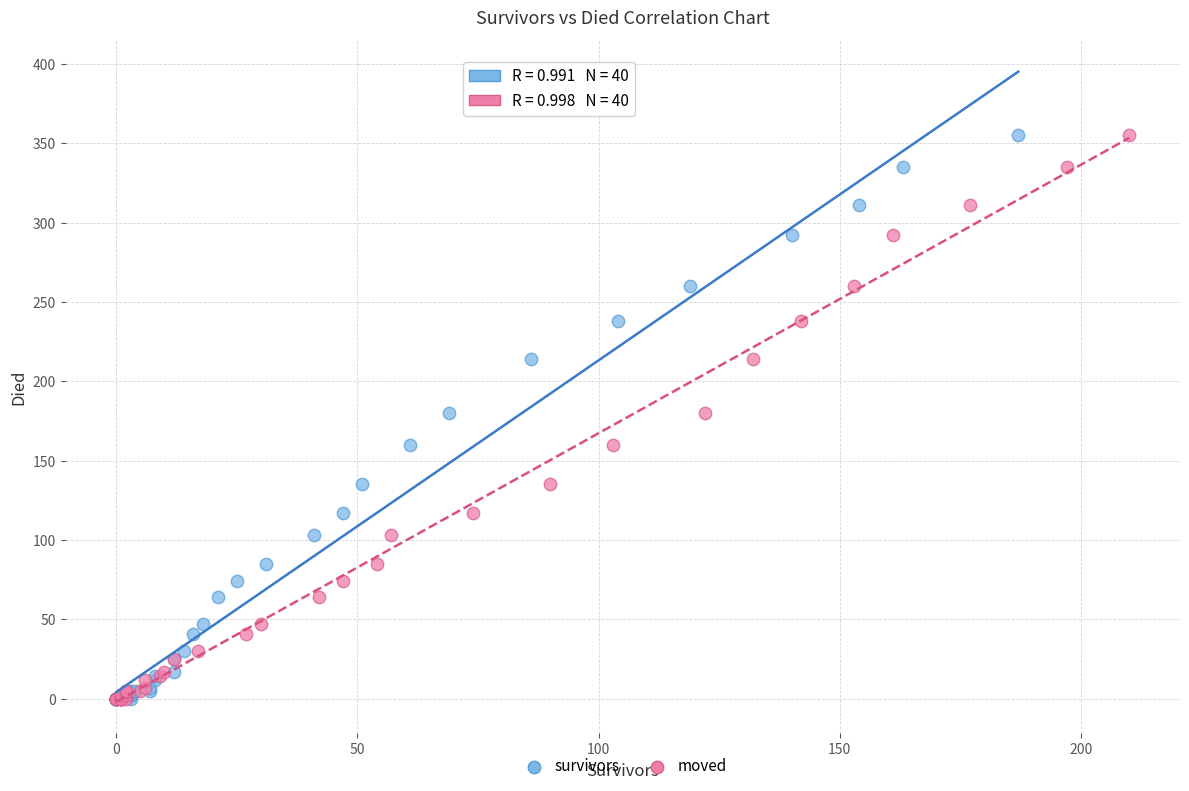

What are all the series names shown in the legend?

survivors, moved